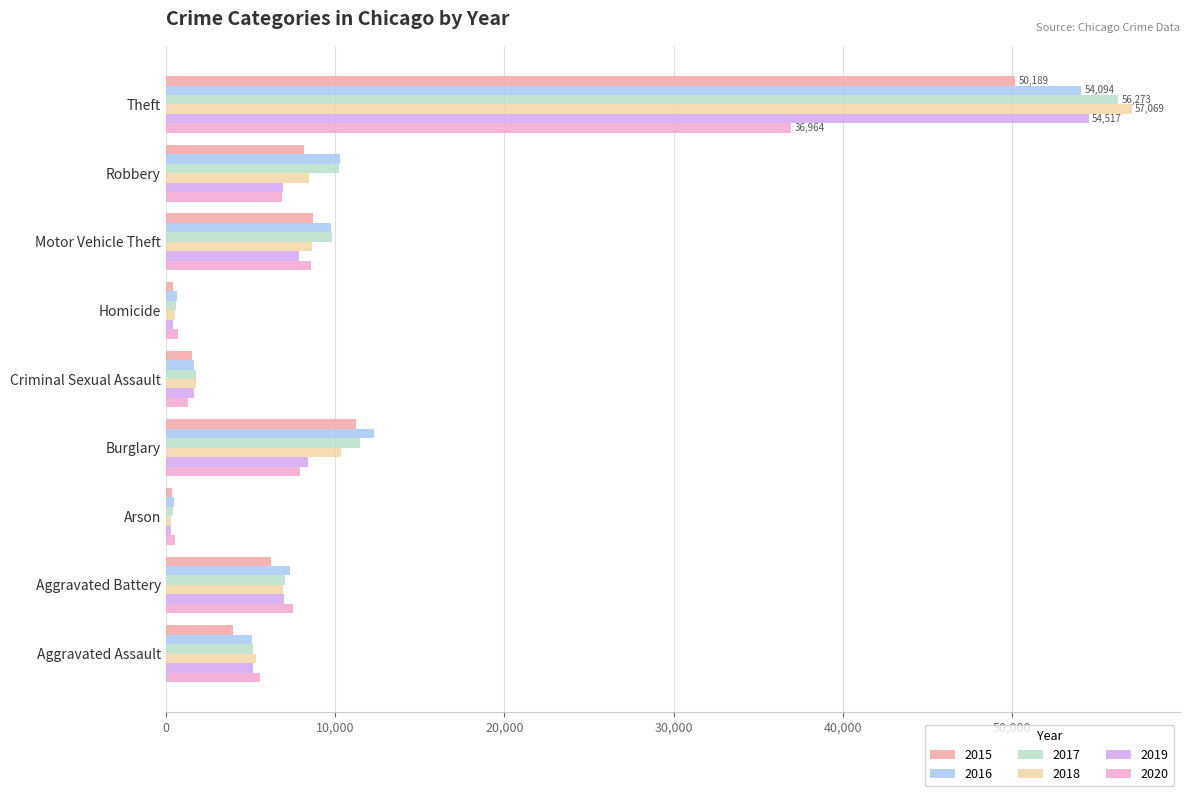

At which category is the sum across all series the highest?

Theft